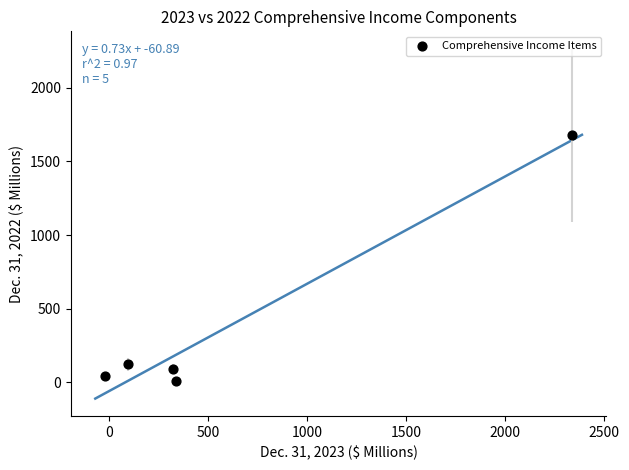

What Y value in the scatter plot is closest to 845?

122